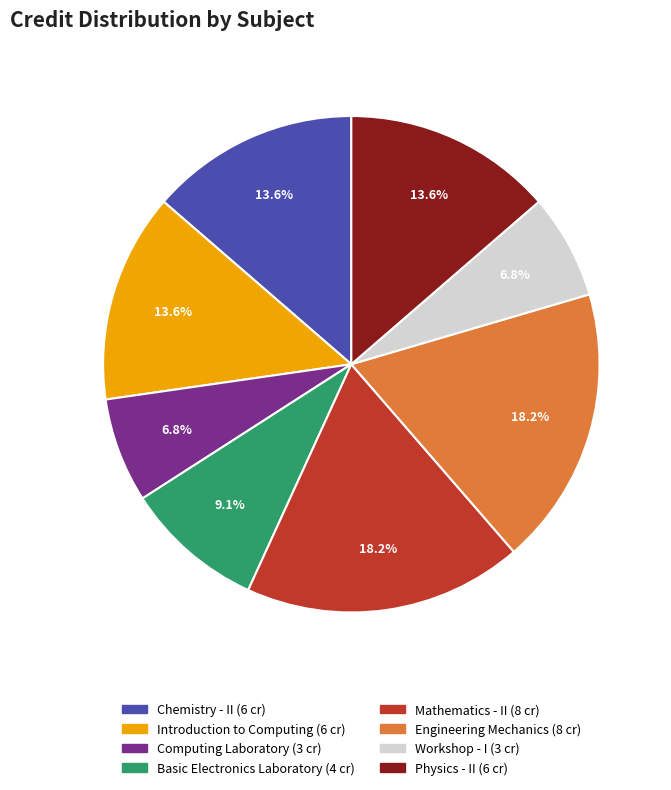

What percentage do Physics - II and Basic Electronics Laboratory together represent?

22.7%